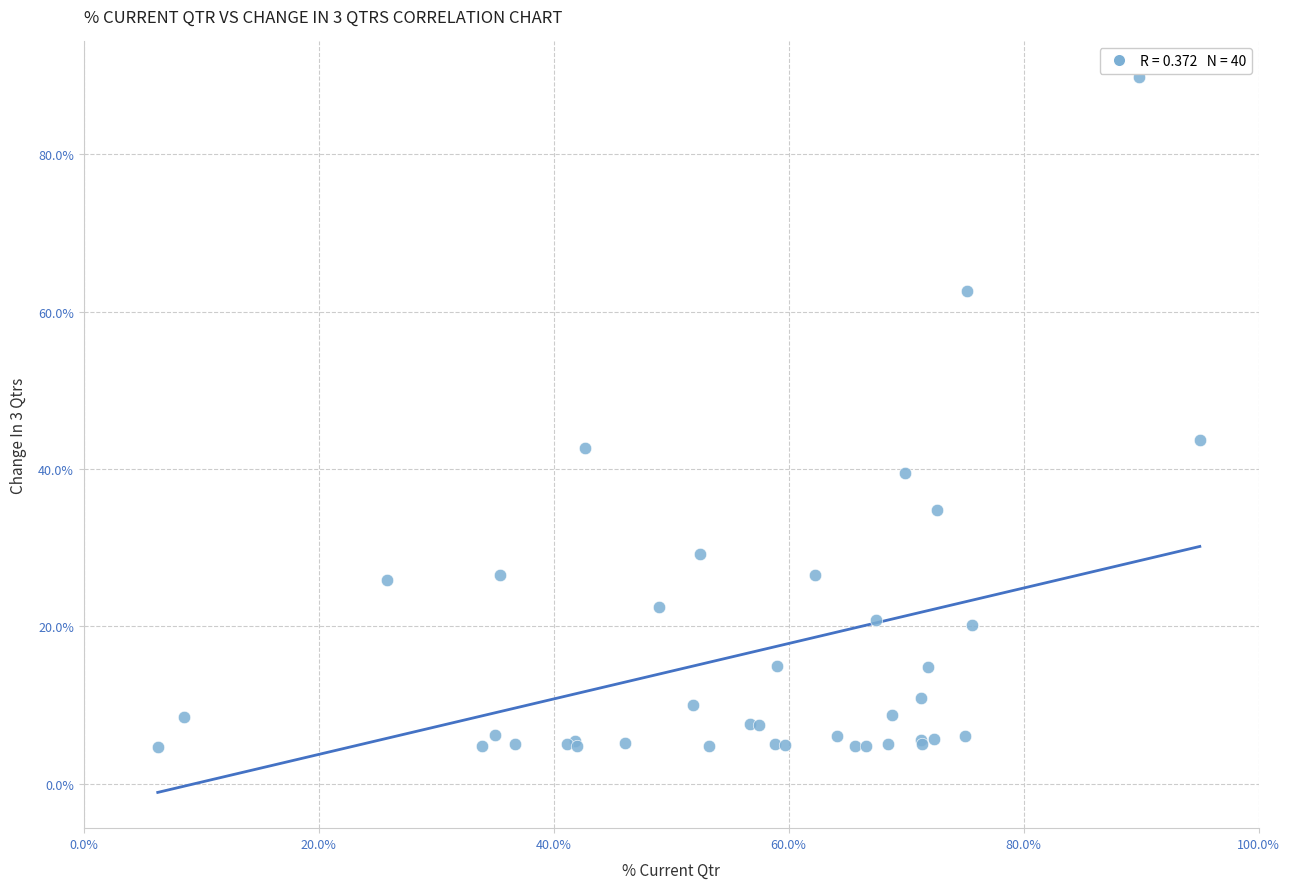

What Y value in the scatter plot is closest to 47?

43.7